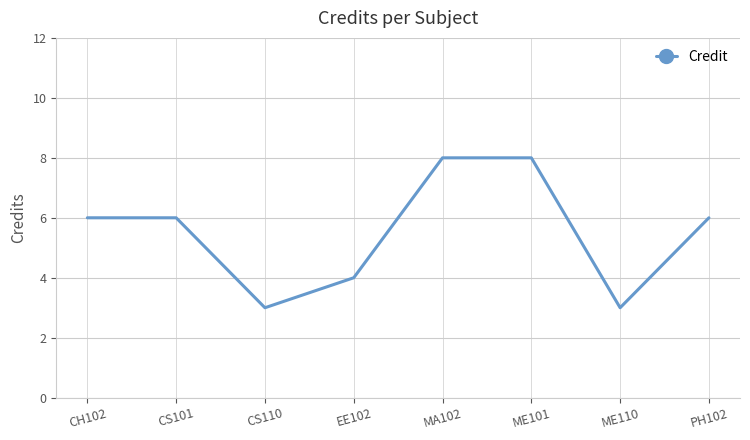

What is the sum of all values?

44